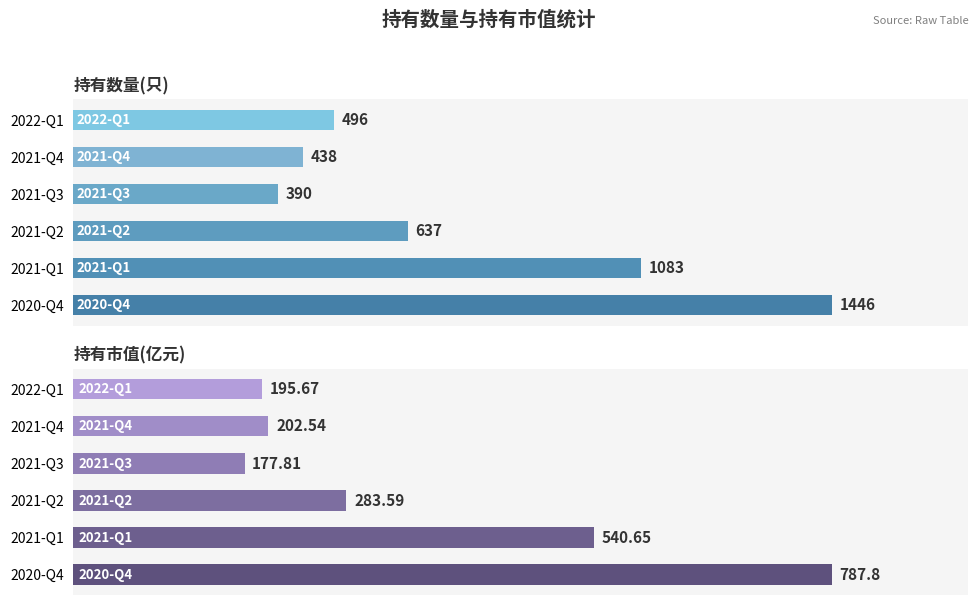

Rank the series by their maximum value, from highest to lowest.

持有数量(只), 持有市值(亿元)